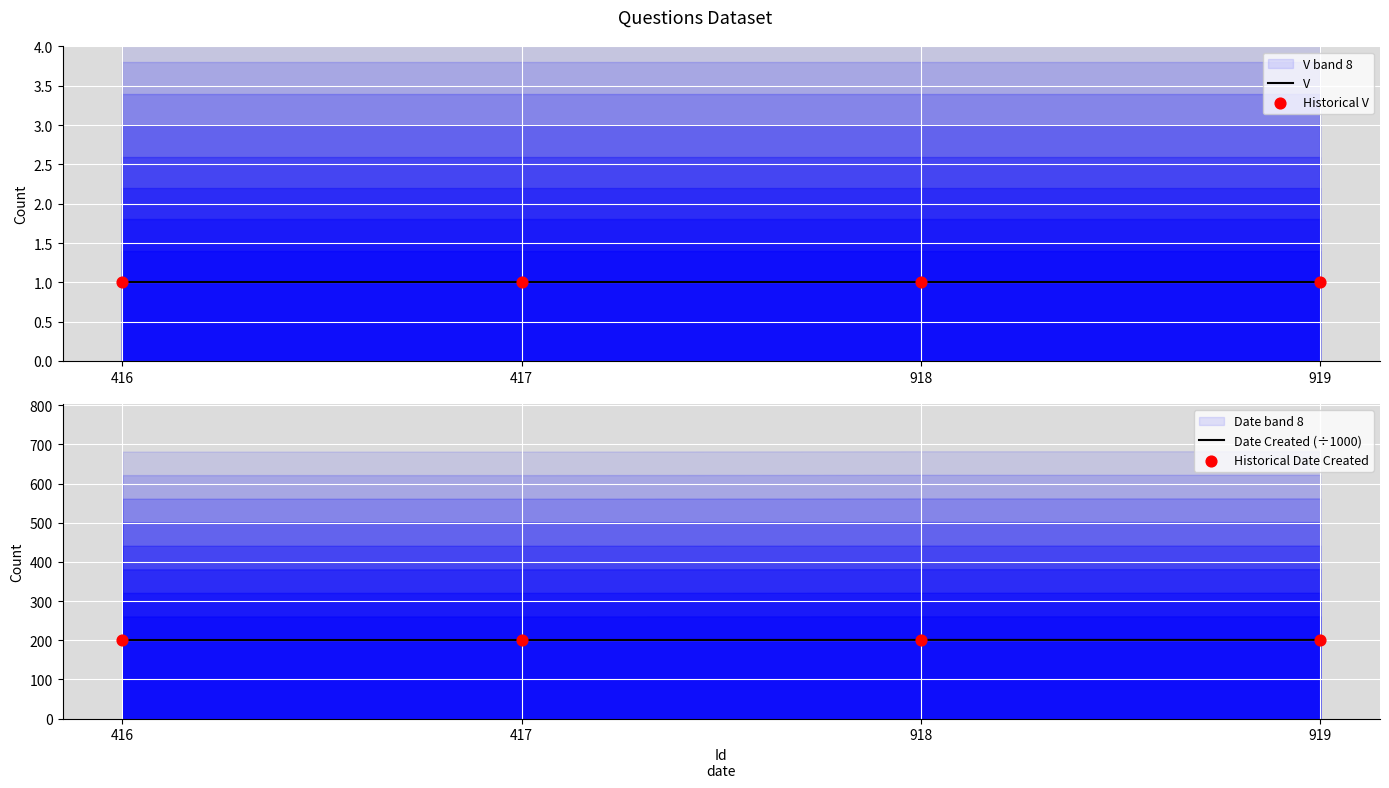

Which series has the widest spread of Y values?

Date Created (÷1000)